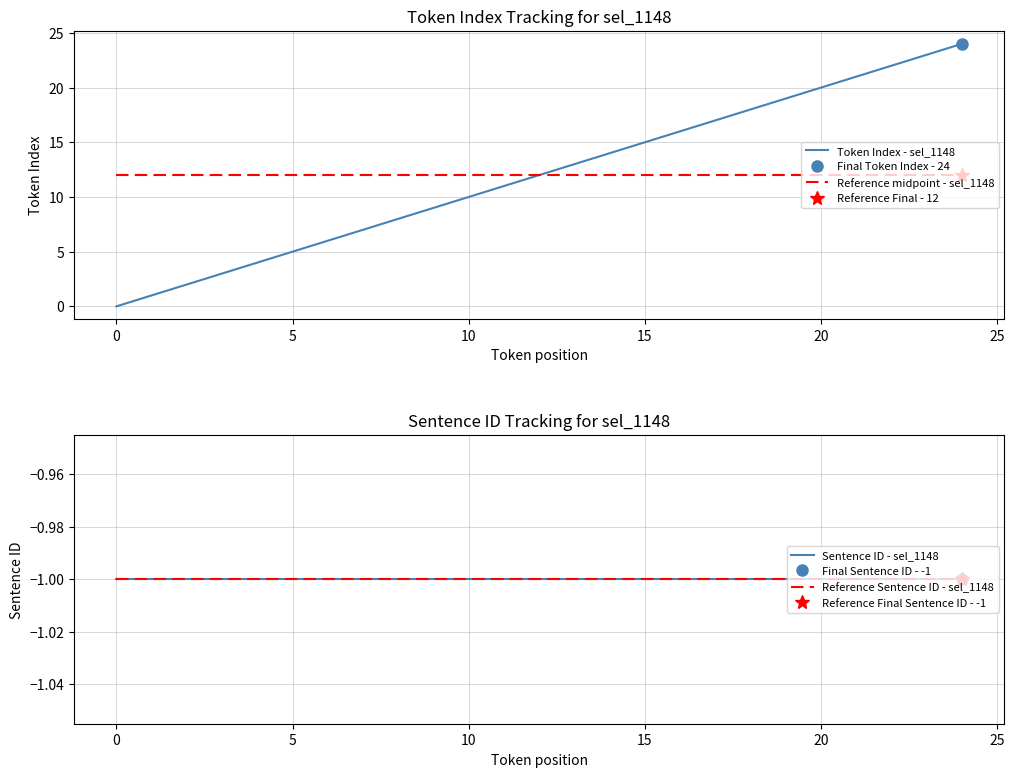

True or false: Token Index - sel_1148 has a value of 5 at 13.

False